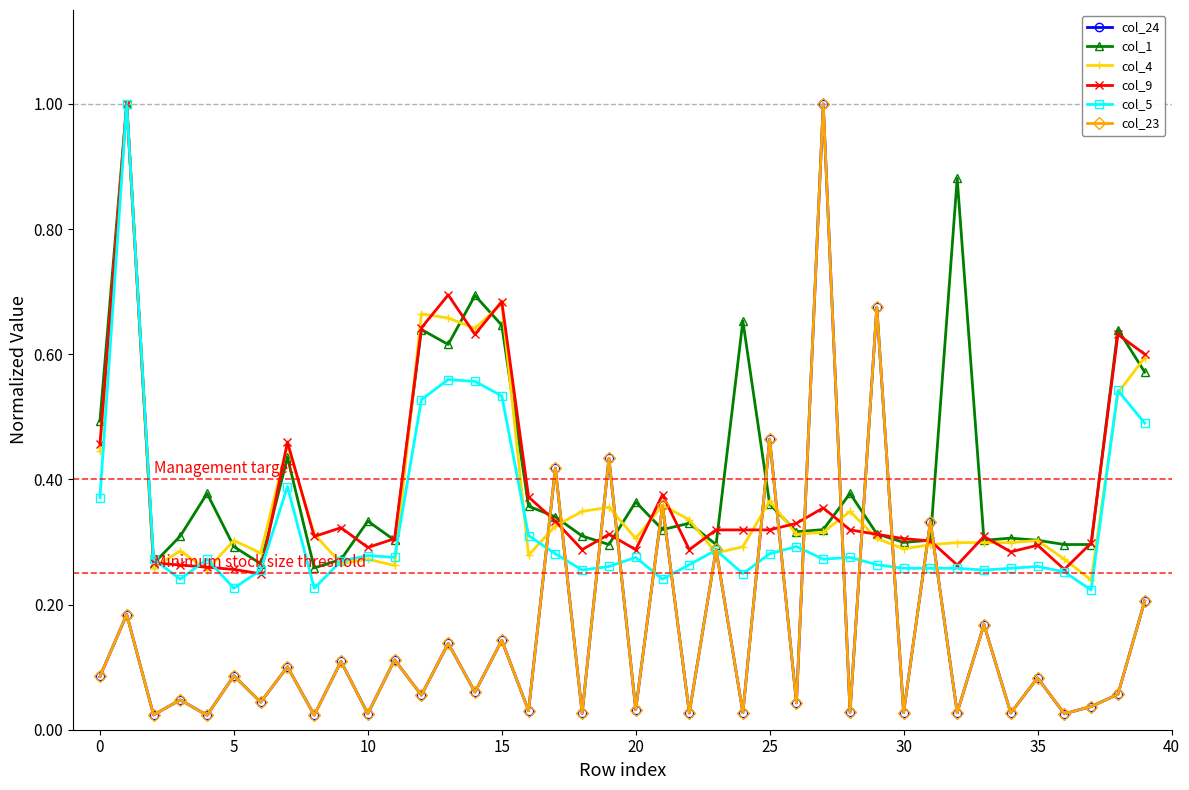

What is the difference between the second highest and minimum values in the col_9 series?

0.4